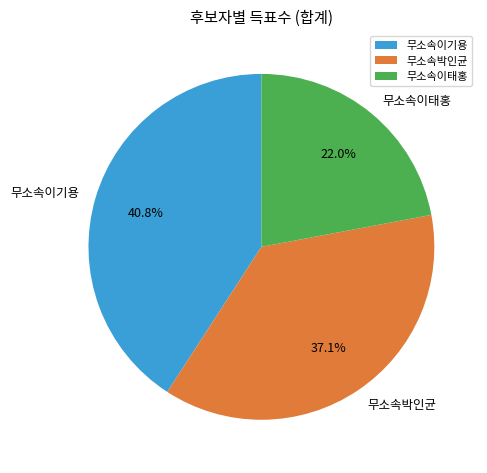

Is there a majority slice in this chart?

No